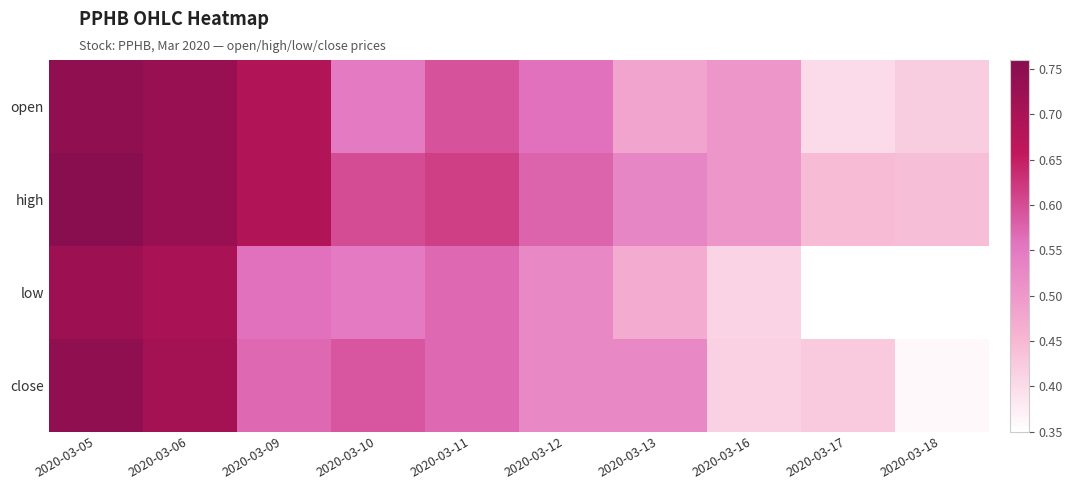

List the series in order of their peak value, lowest first.

low, open, close, high